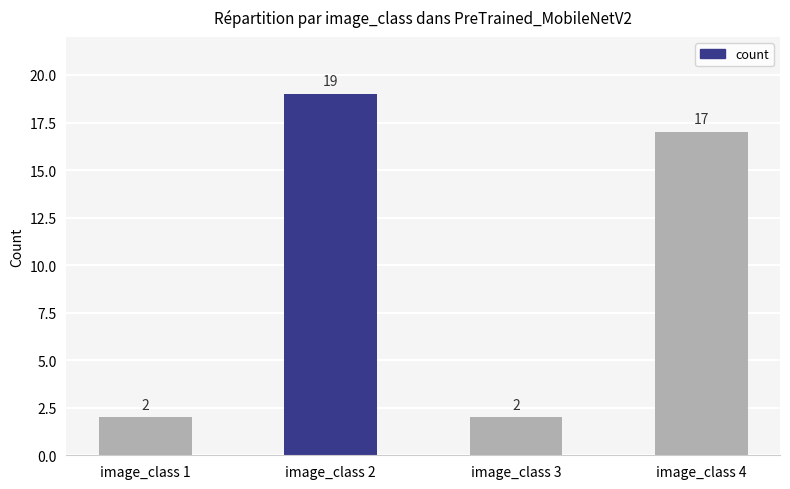

The value at image_class 4 is 9. True or false?

False